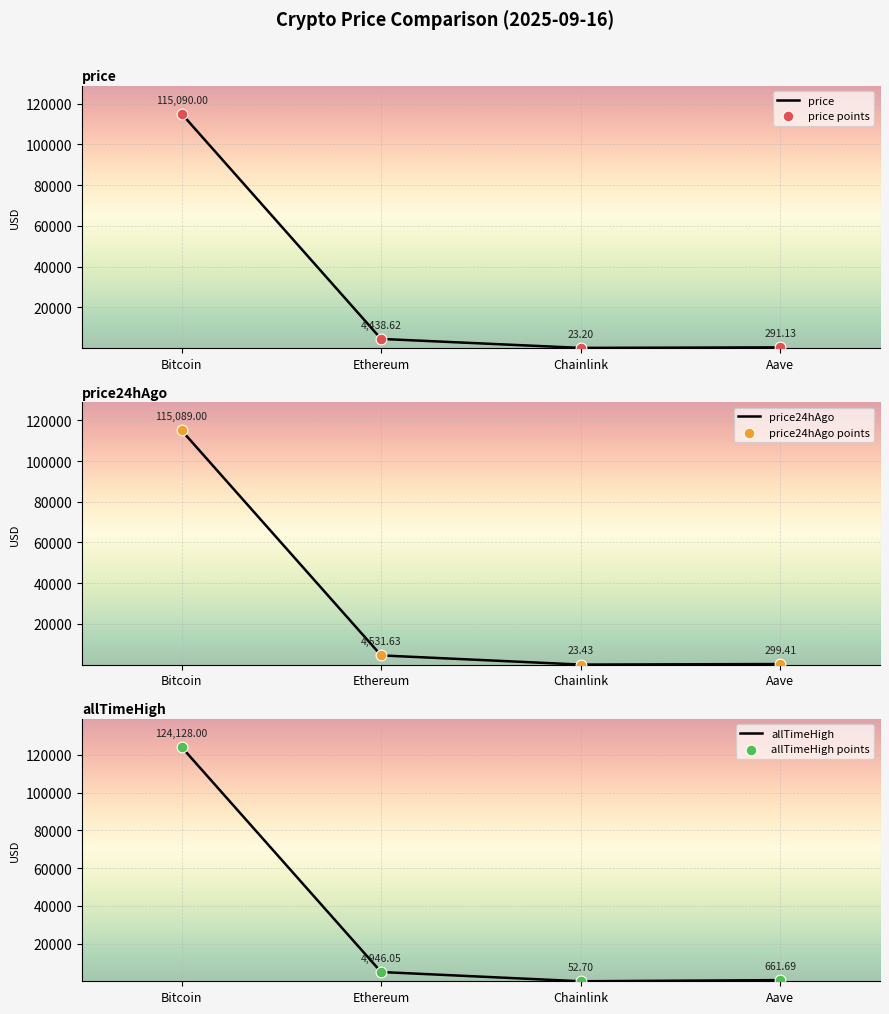

Is the value of price24hAgo at Bitcoin greater than the value of price at Chainlink?

Yes